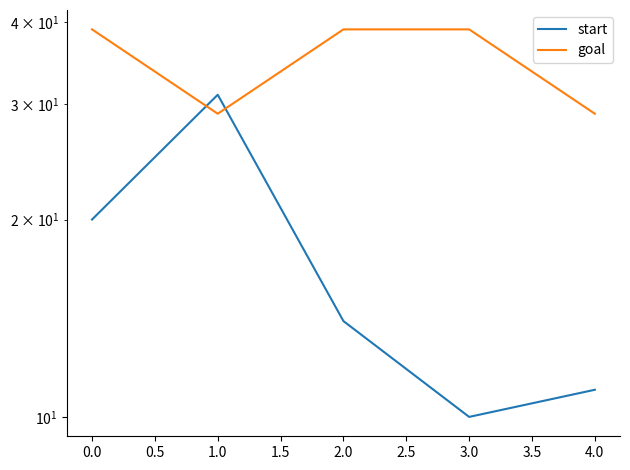

How many interior local valleys does the start series have?

1